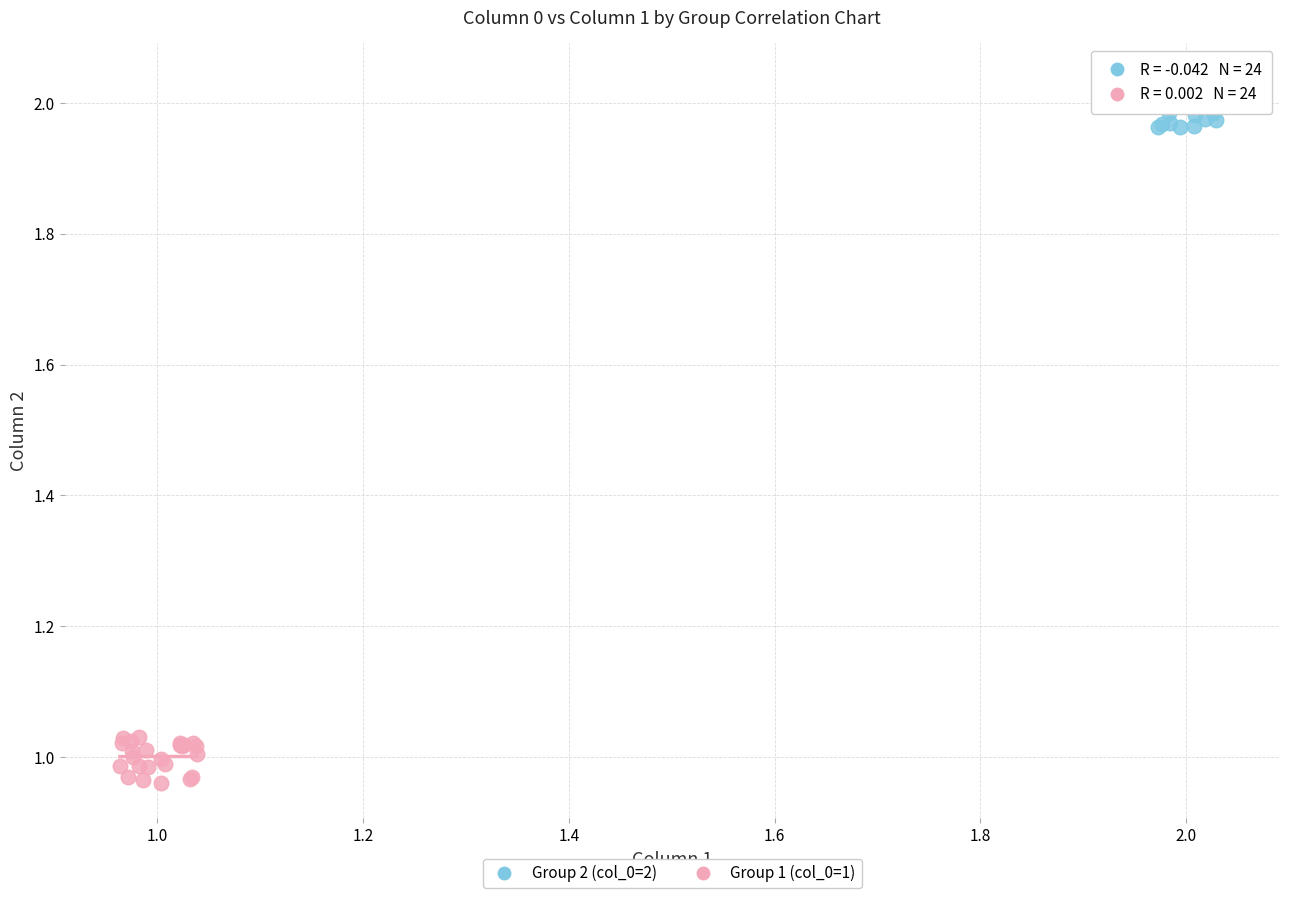

Which series reaches the maximum Y coordinate?

Group 2 (col_0=2)